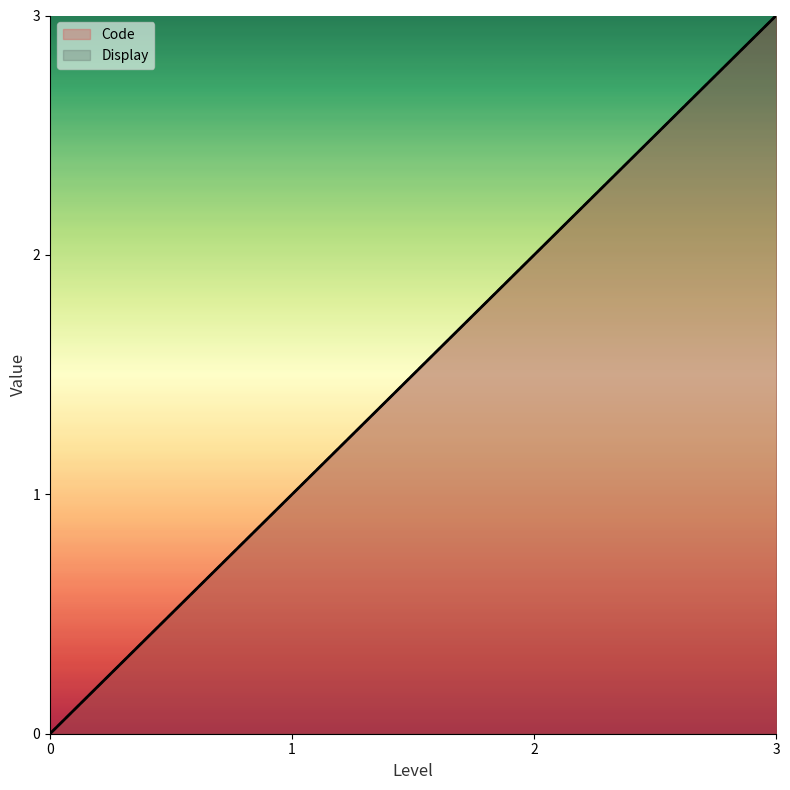

What is the maximum value shown in the chart?

3